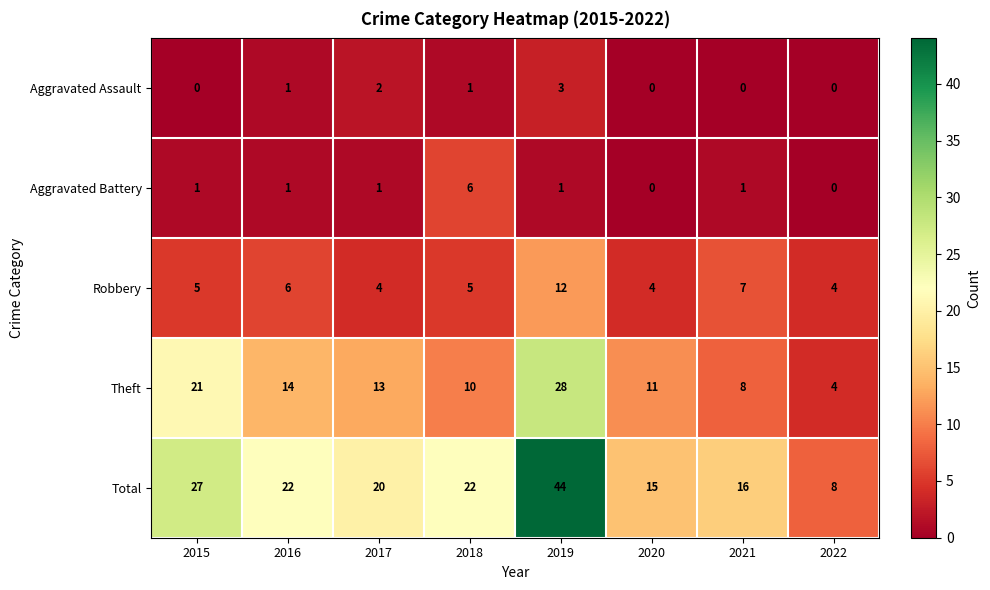

How many values in the Robbery series are below 5?

3